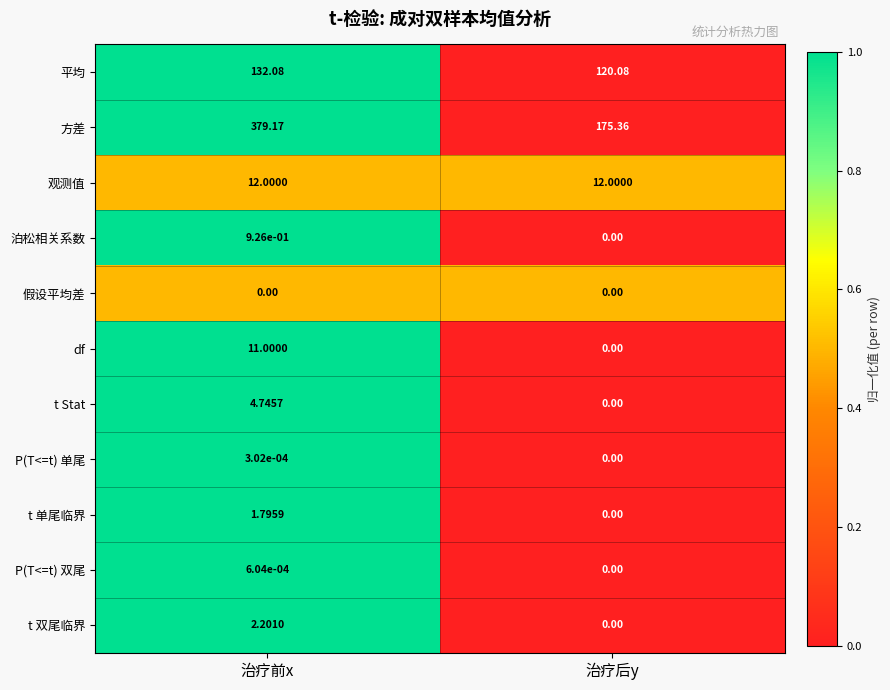

At which category is the sum across all series the highest?

治疗前x